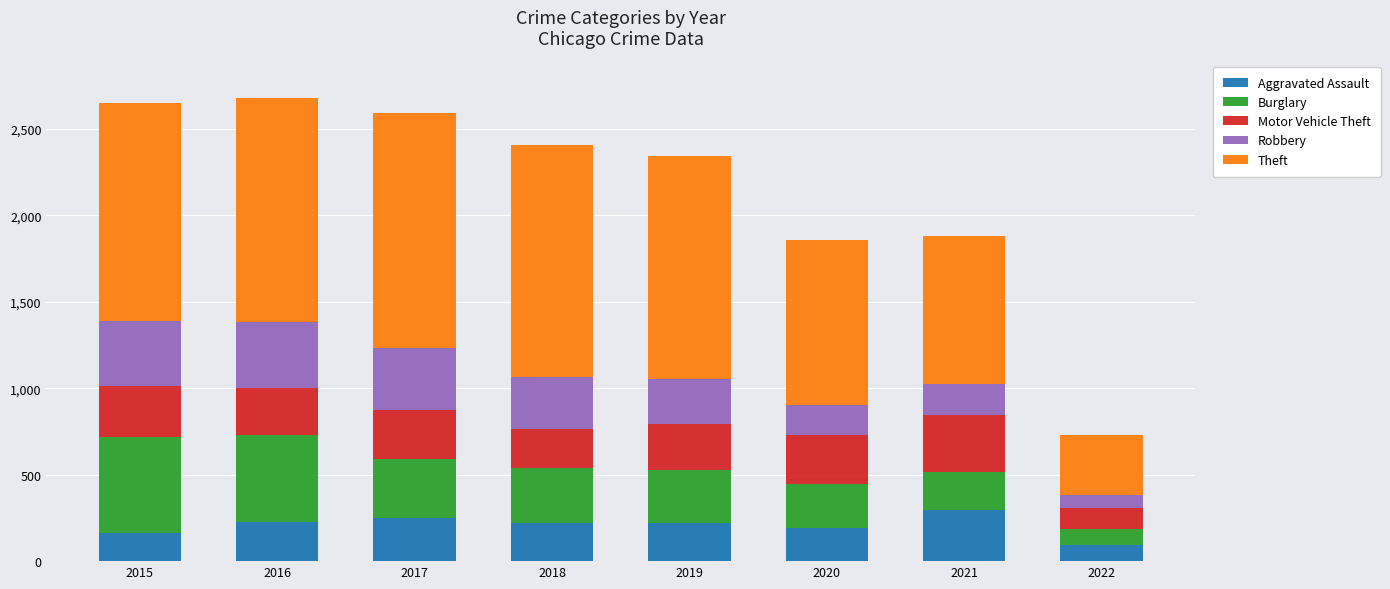

What is the average value of the Aggravated Assault series?

207